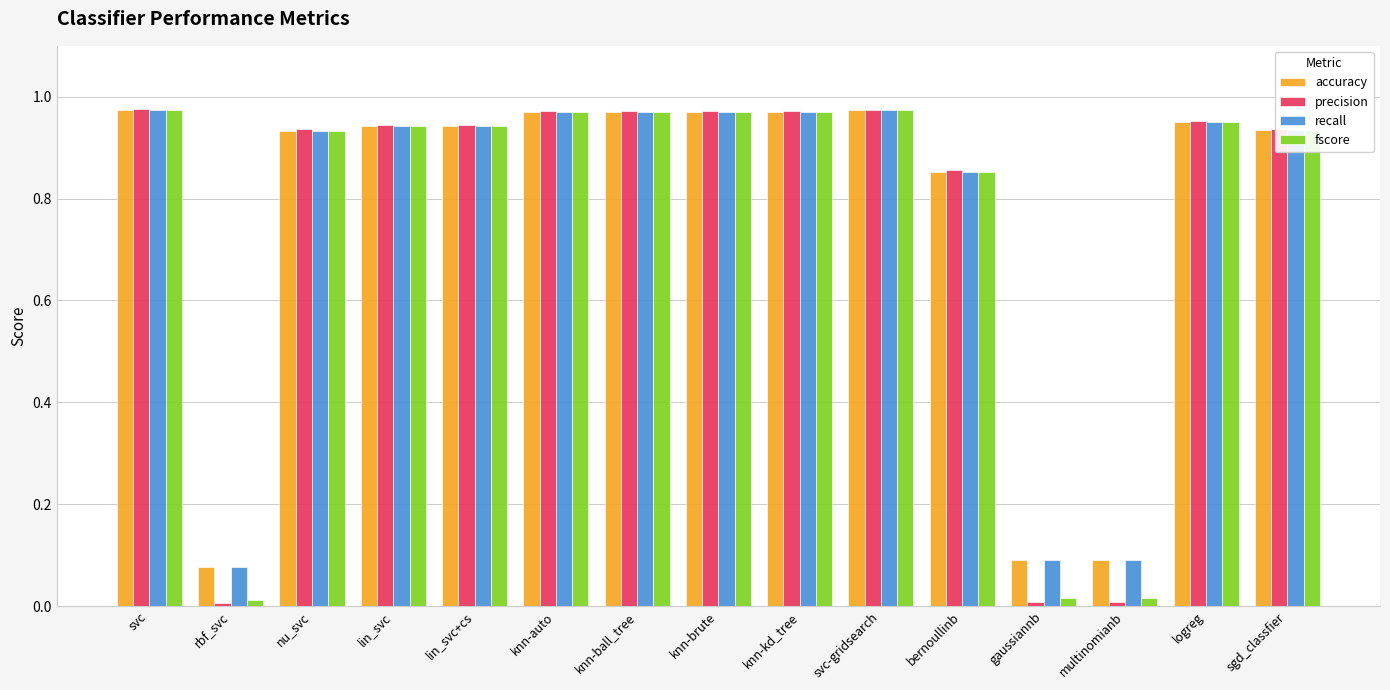

Does the chart contain stacked bars?

No